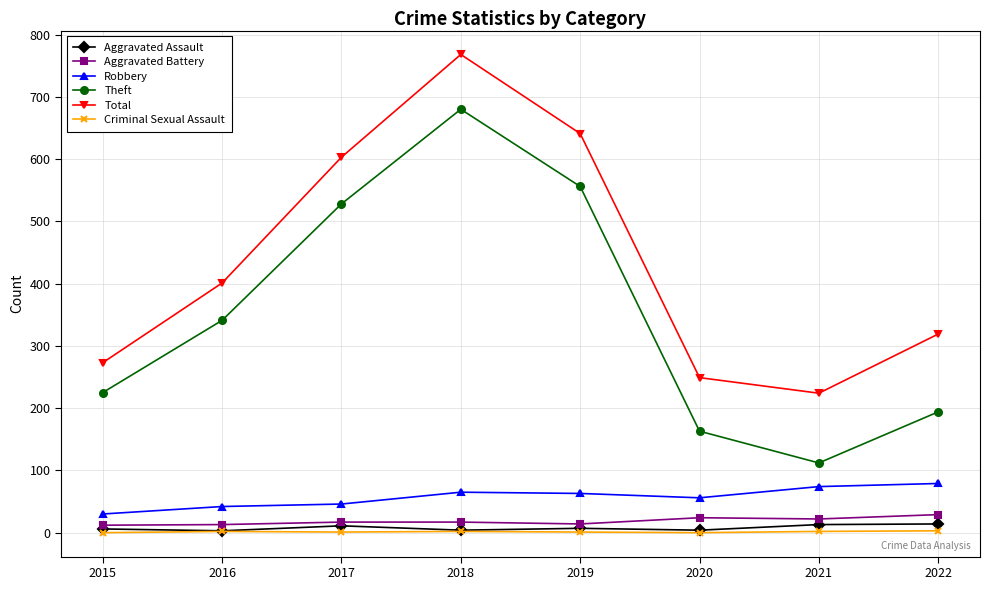

How many Criminal Sexual Assault values are between 1 and 2?

5